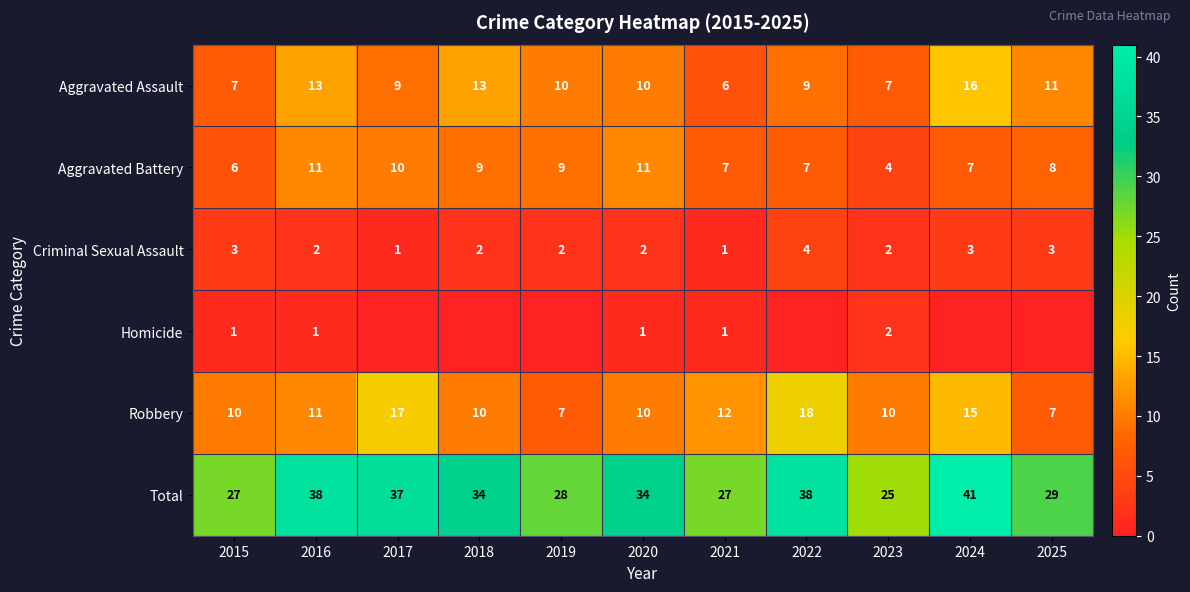

Which category has the lowest value in the Aggravated Battery series?

2023